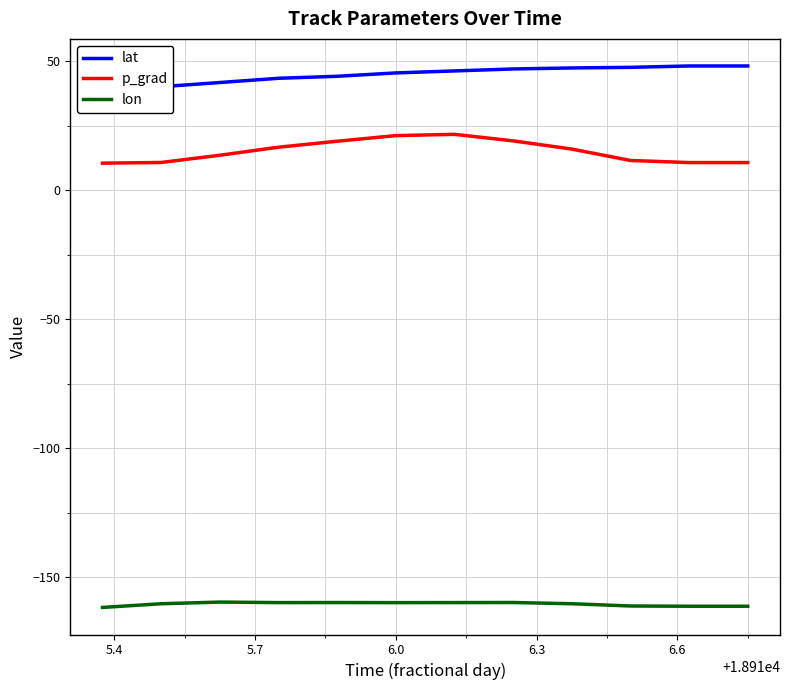

Reading left to right, extract all data points from this chart.

lat: 38.6	40.2	41.8	43.5	44.2	45.6	46.3	47.1	47.5	47.7	48.2	48.2
p_grad: 10.6	10.8	13.6	16.7	19.1	21.2	21.7	19.2	16.0	11.6	10.8	10.8
lon: -161.7	-160.3	-159.7	-159.9	-159.8	-159.9	-159.8	-159.8	-160.3	-161.2	-161.3	-161.3